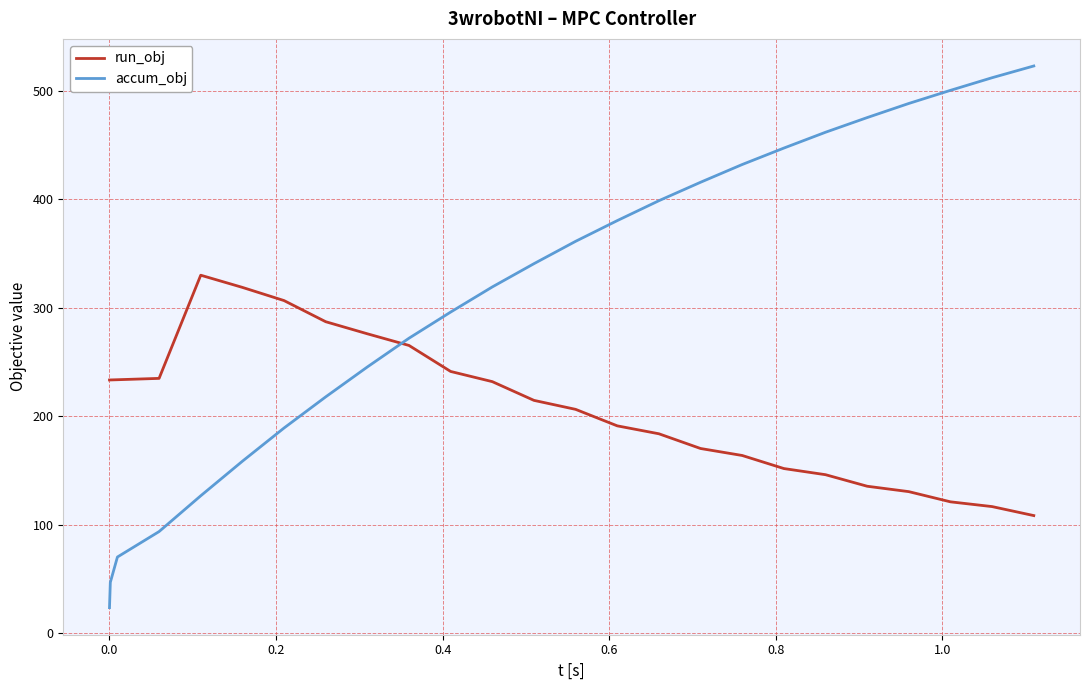

Rank the series by their maximum value, from lowest to highest.

run_obj, accum_obj